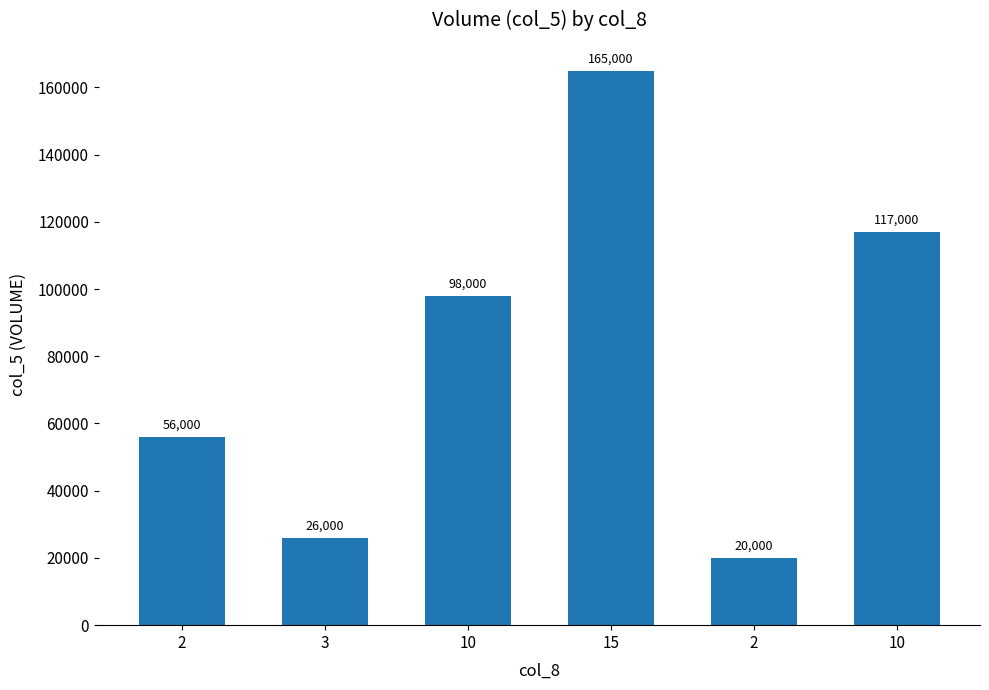

How many categories are shown in the chart?

6